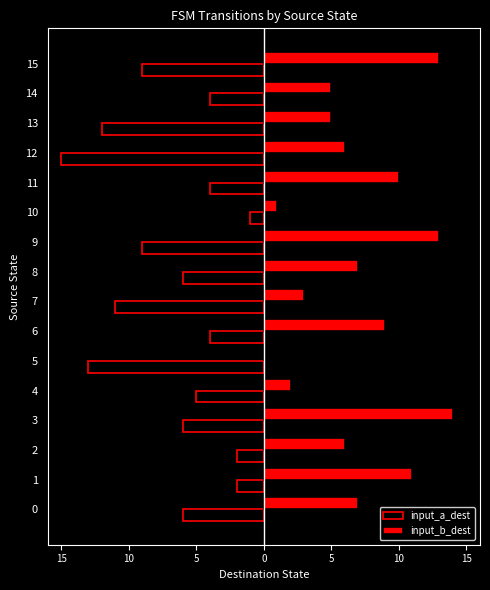

What are all the series names shown in the legend?

input_a_dest, input_b_dest